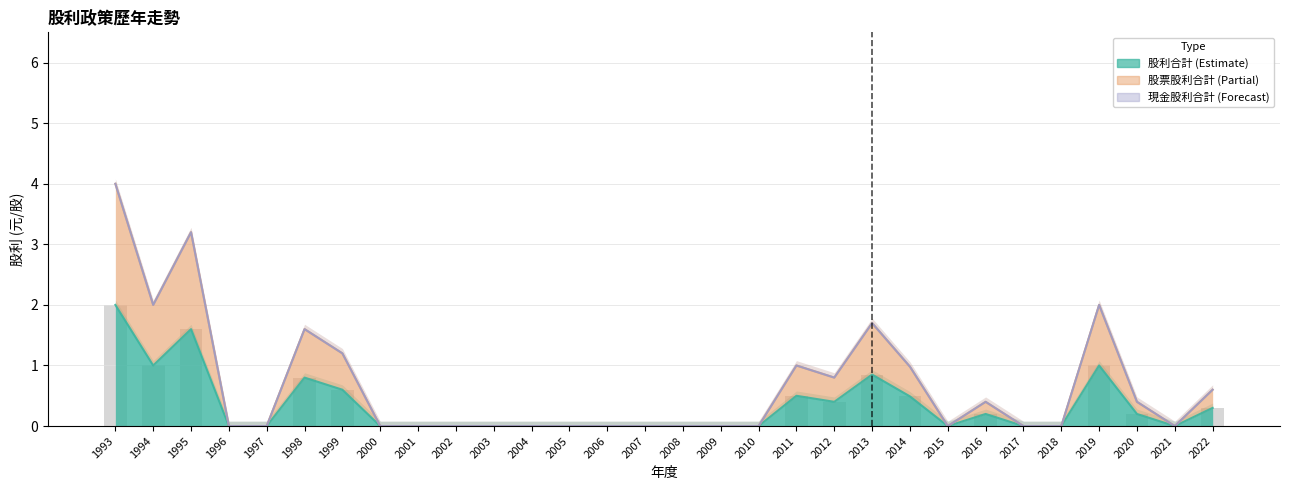

Is it true that 股票股利合計 equals 0.8 at 2012?

True